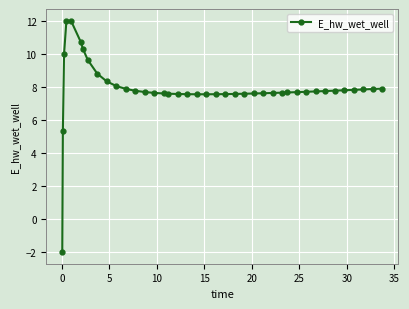

What is the minimum value shown in the chart?

-2.0